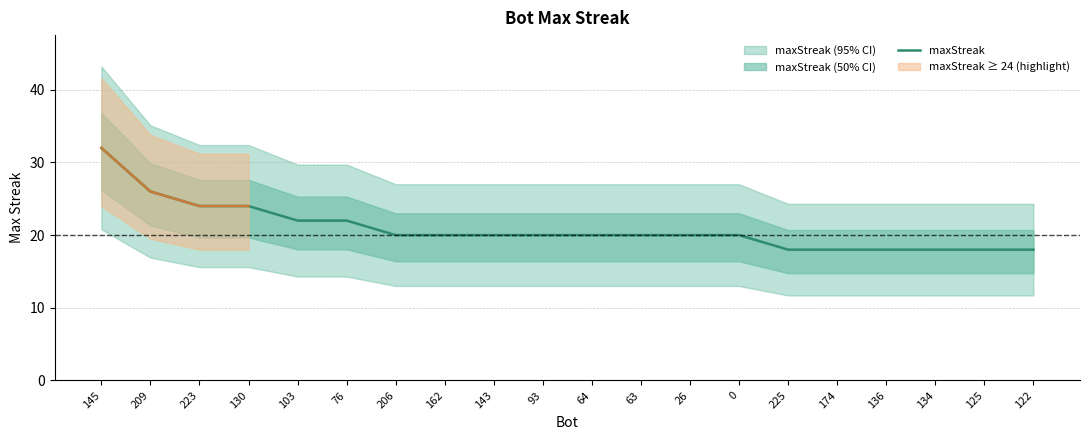

Where is the data nearest to the value 25?

209